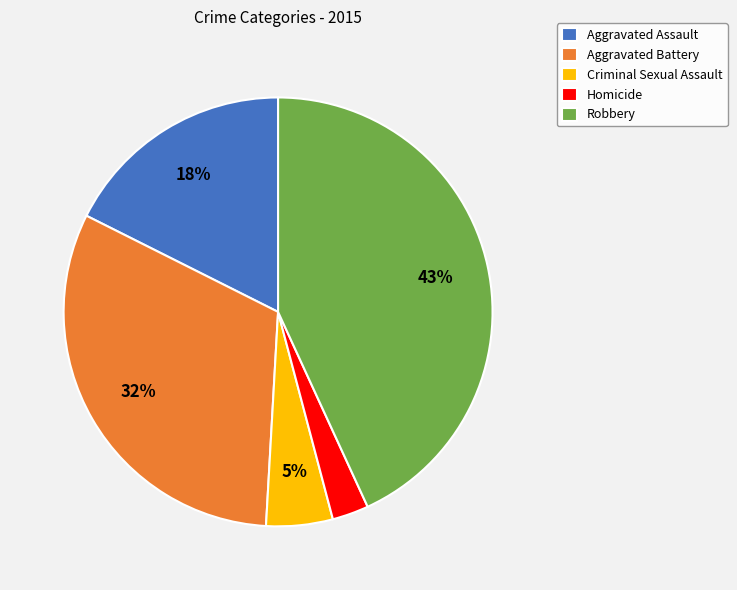

Between Criminal Sexual Assault and Homicide, which is larger?

Criminal Sexual Assault